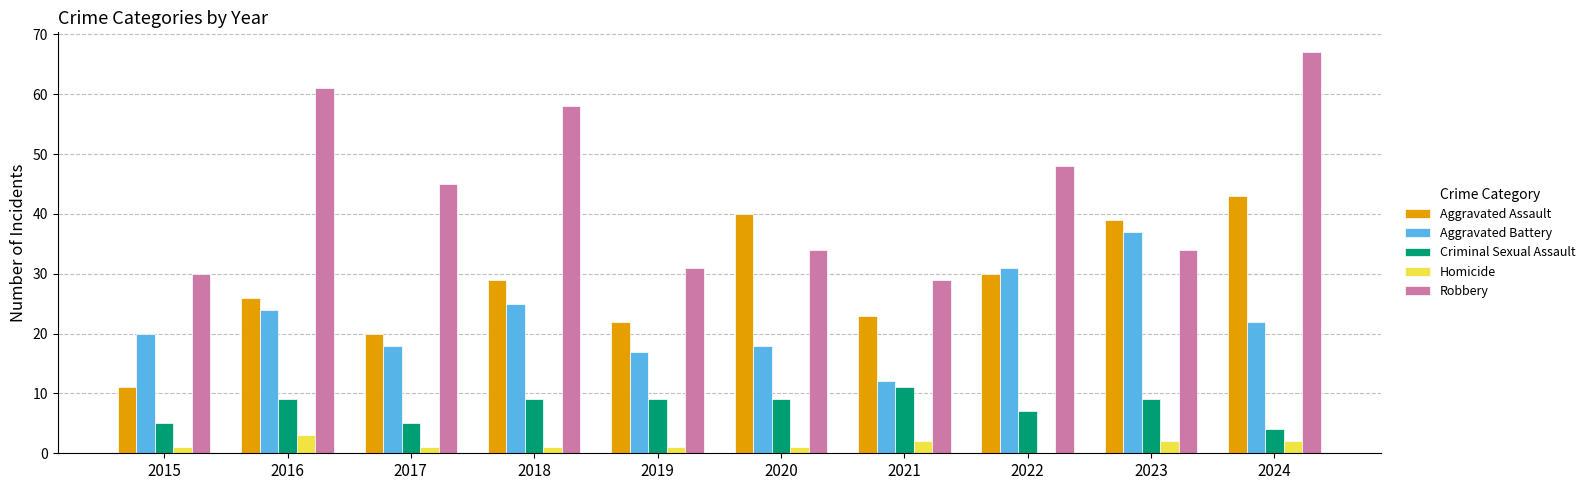

What value does the Homicide series have at 2021?

2